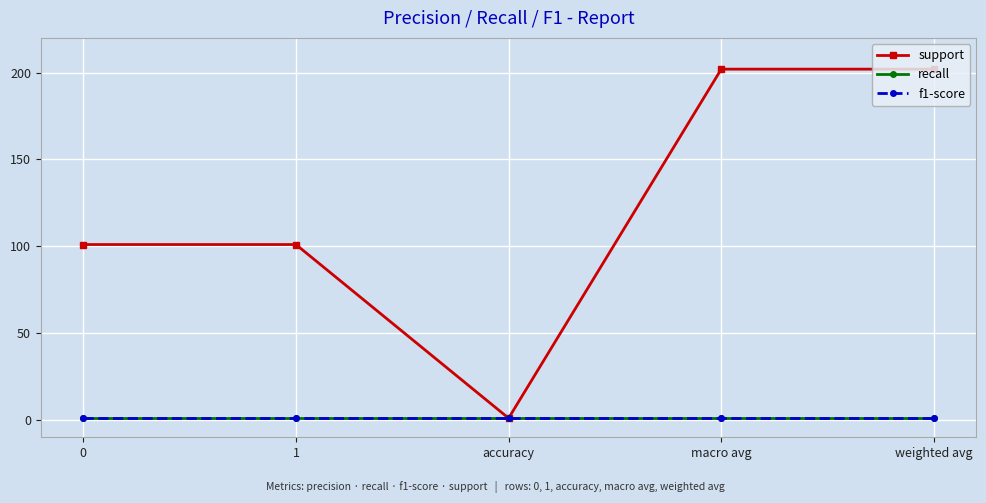

True or false: support and recall cross at least once.

False